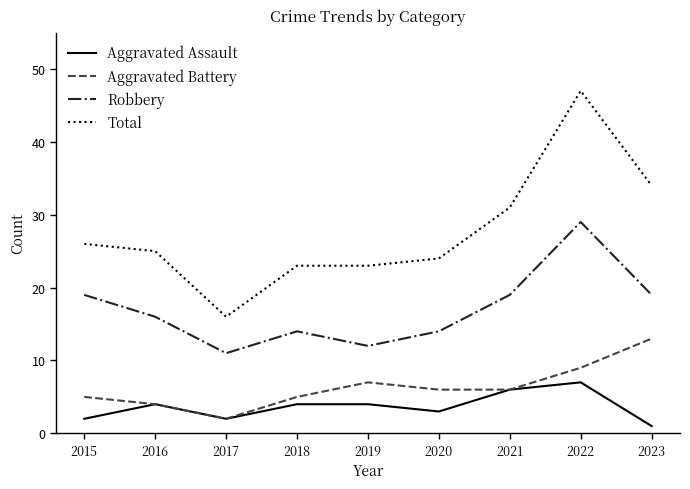

What is the minimum value shown in the chart?

1